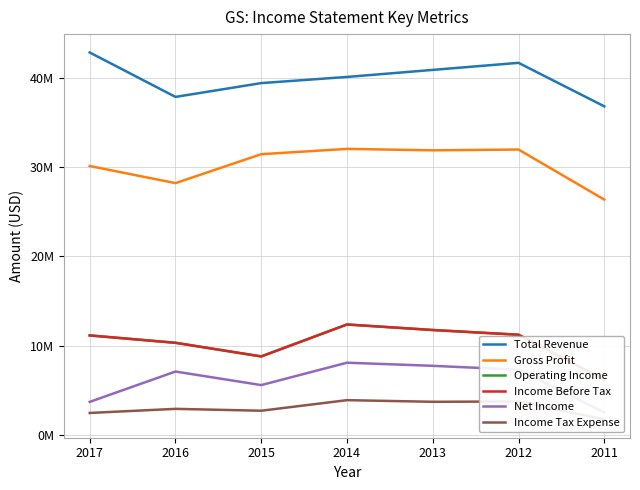

How many values in the Operating Income series exceed 11132000?

3